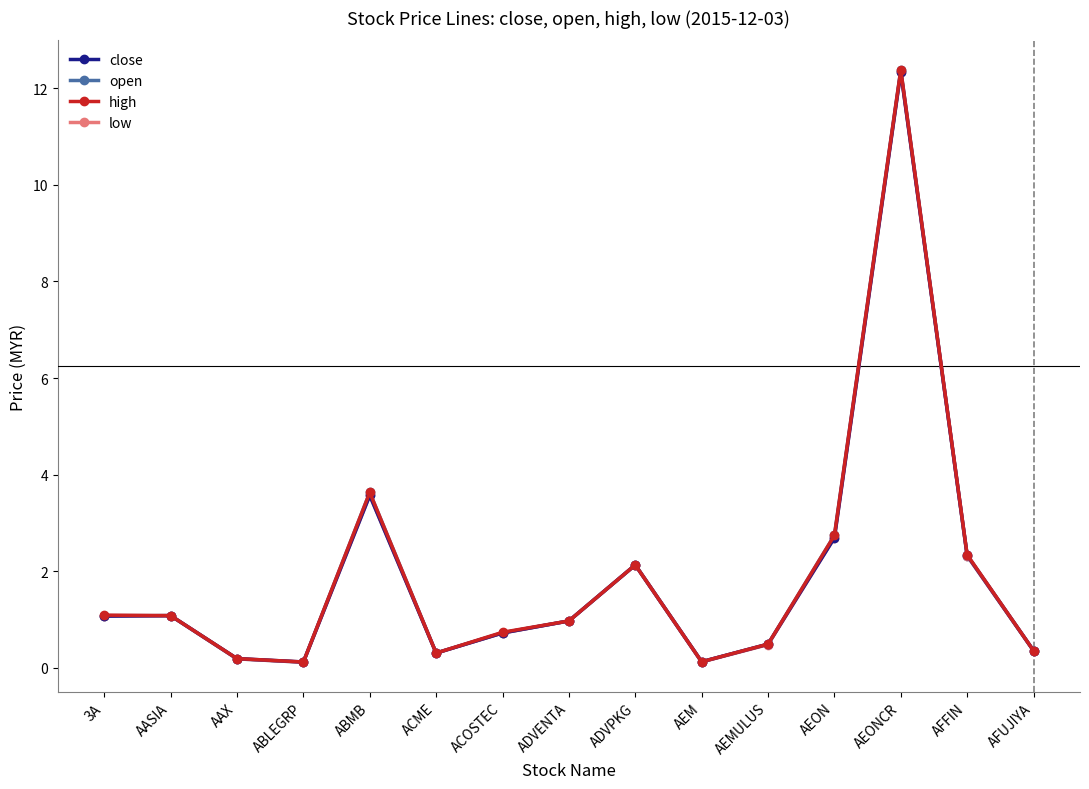

Does the chart have visible grid lines?

No